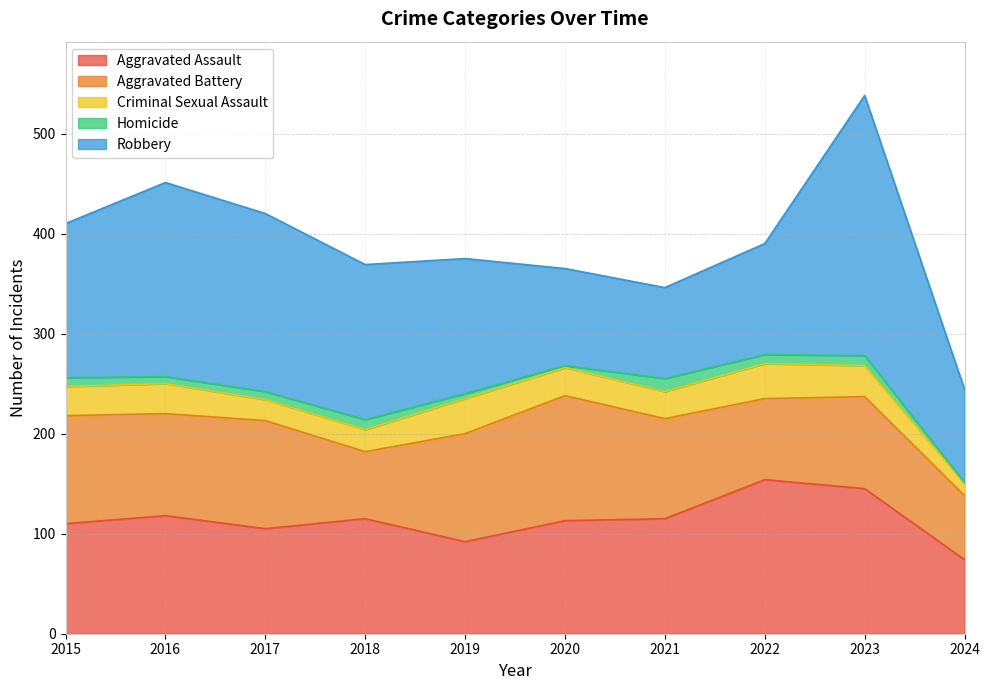

What is the smallest value displayed?

1